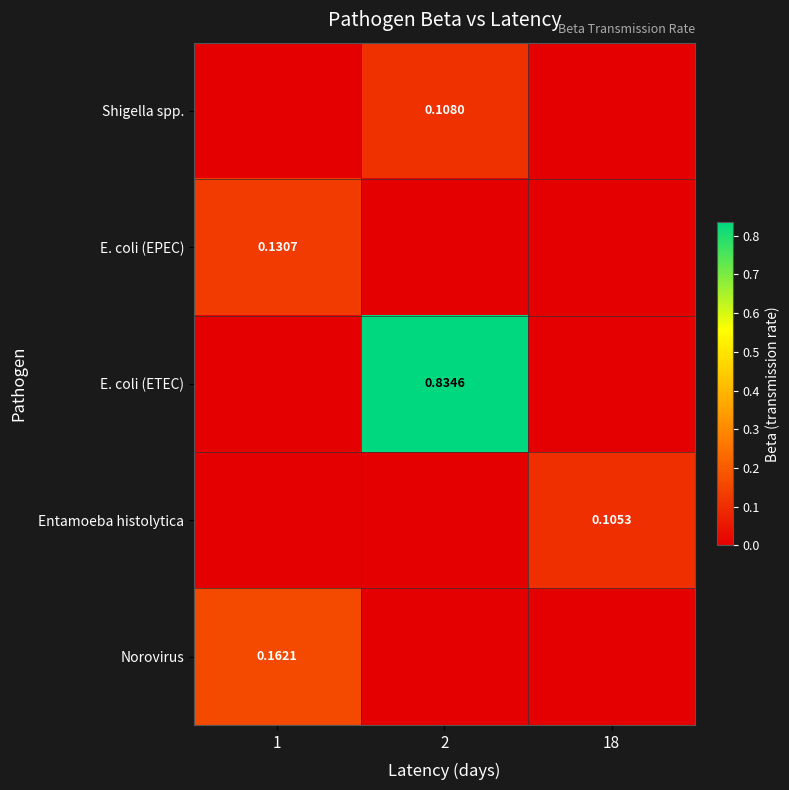

How many positive values does the Norovirus series have?

1